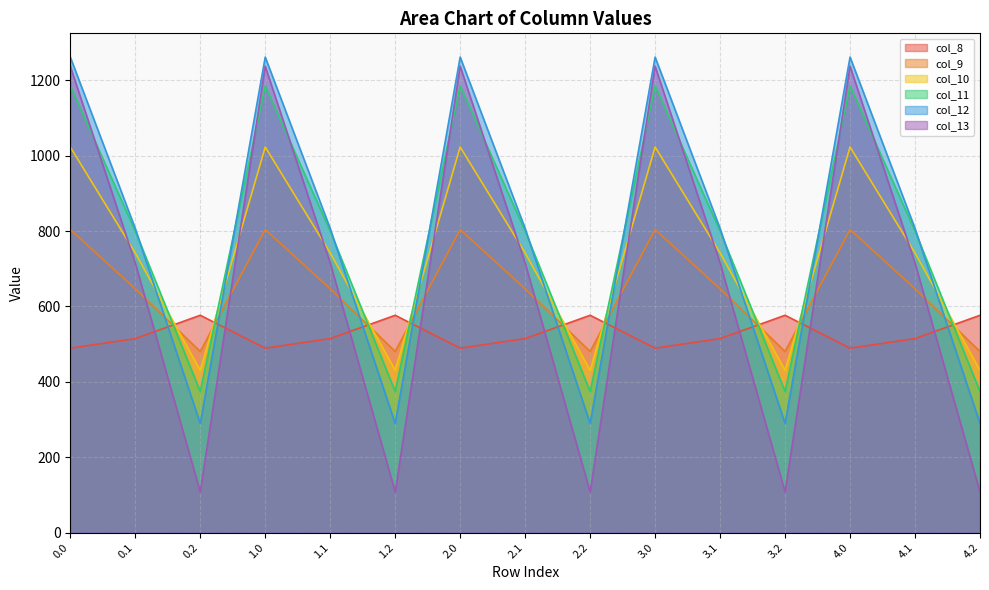

Reading left to right, transcribe all the data shown in this chart.

col_8: 489.3	514.8	576.6	489.3	514.8	576.6	489.3	514.8	576.6	489.3	514.8	576.6	489.3	514.8	576.6
col_9: 804.0	646.9	480.7	804.0	646.9	480.7	804.0	646.9	480.7	804.0	646.9	480.7	804.0	646.9	480.7
col_10: 1023.2	742.1	430.5	1023.2	742.1	430.5	1023.2	742.1	430.5	1023.2	742.1	430.5	1023.2	742.1	430.5
col_11: 1185.2	800.2	374.4	1185.2	800.2	374.4	1185.2	800.2	374.4	1185.2	800.2	374.4	1185.2	800.2	374.4
col_12: 1261.6	806.9	289.5	1261.6	806.9	289.5	1261.6	806.9	289.5	1261.6	806.9	289.5	1261.6	806.9	289.5
col_13: 1237.4	715.3	107.8	1237.4	715.3	107.8	1237.4	715.3	107.8	1237.4	715.3	107.8	1237.4	715.3	107.8